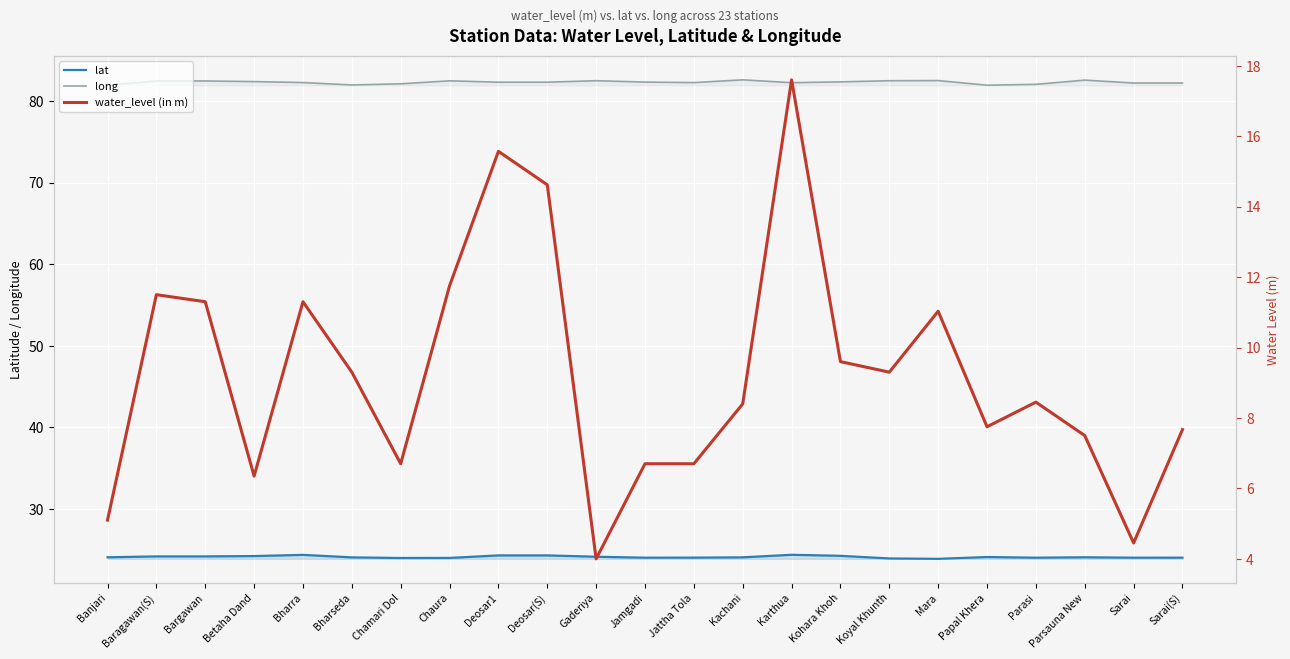

What is the sum of all water_level (in m) values?

212.6